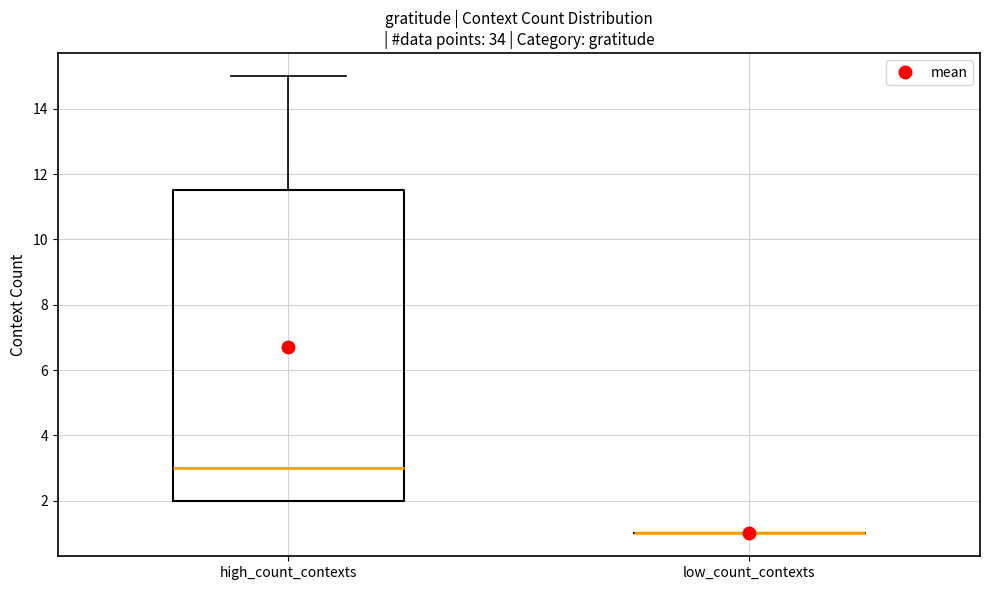

Reading left to right, transcribe this box plot: for each box, give where its median line is, the range the box spans, and where its two whiskers end, as read against the y-axis. The values are not printed on the chart, so give them approximately, as read against the axis.

high_count_contexts: median 3.0, box 2.0 to 11.6, whiskers 2.0 to 15.0
low_count_contexts: box collapsed to a line at 1.0, whiskers 1.0 to 1.0